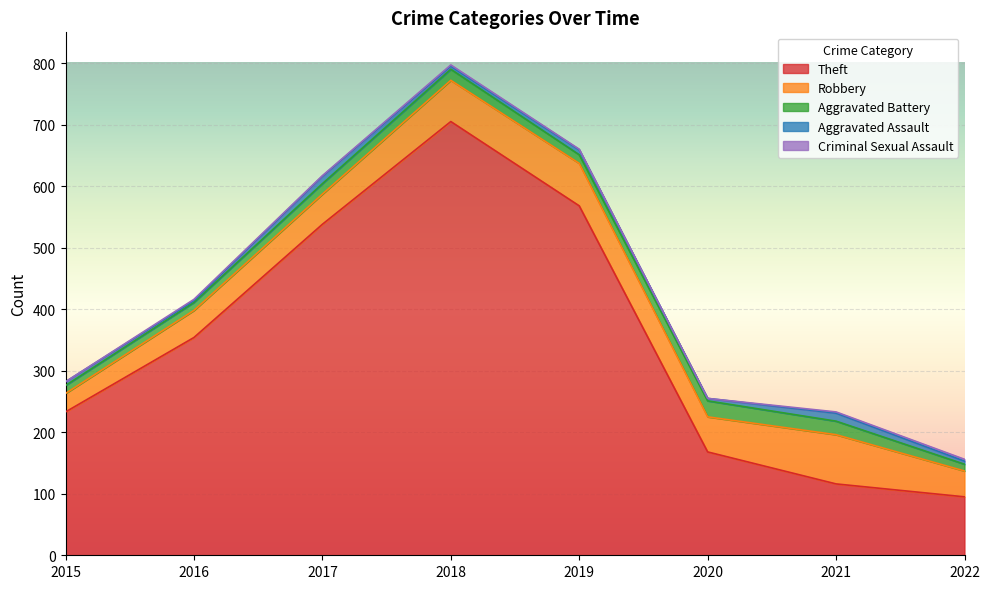

True or false: Robbery and Theft intersect in this chart.

False